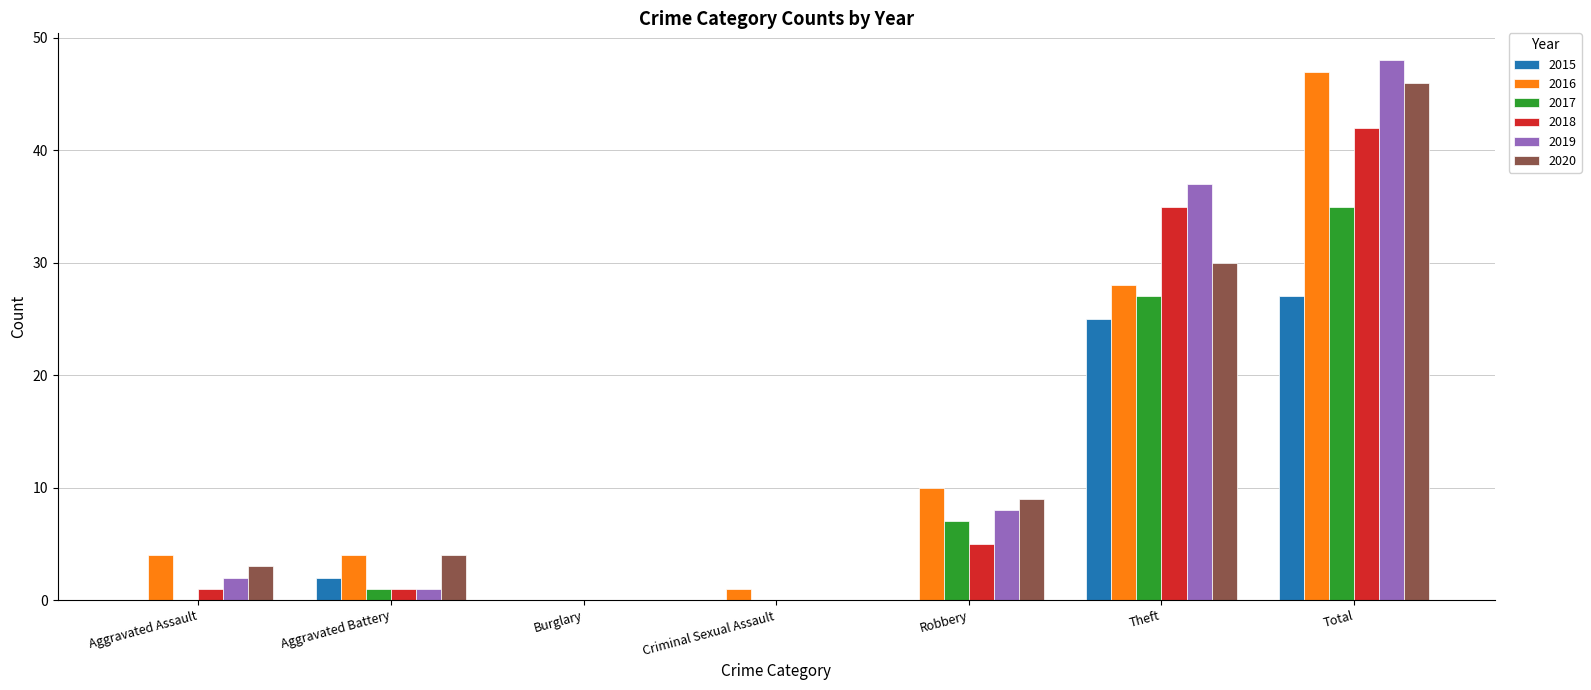

Reading left to right, what are all the values shown in this chart?

2015: 0	2	0	0	0	25	27
2016: 4	4	0	1	10	28	47
2017: 0	1	0	0	7	27	35
2018: 1	1	0	0	5	35	42
2019: 2	1	0	0	8	37	48
2020: 3	4	0	0	9	30	46